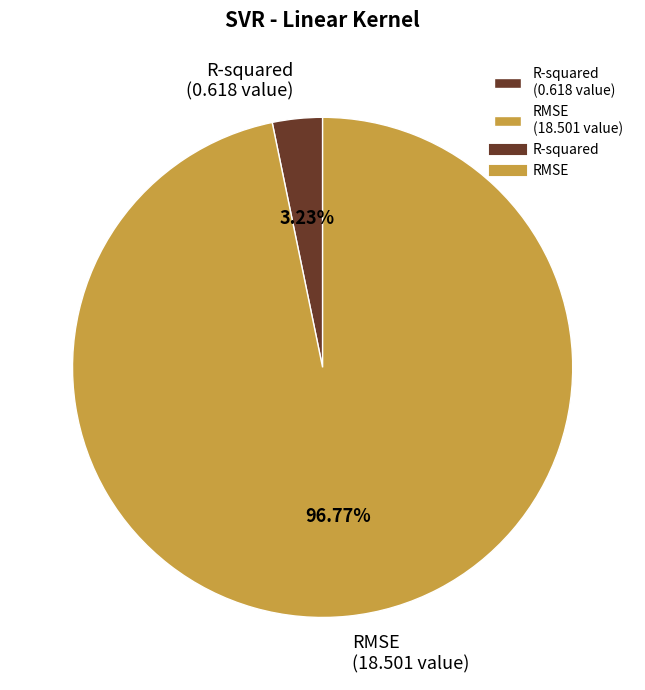

What is the smallest slice in the pie chart?

R-squared